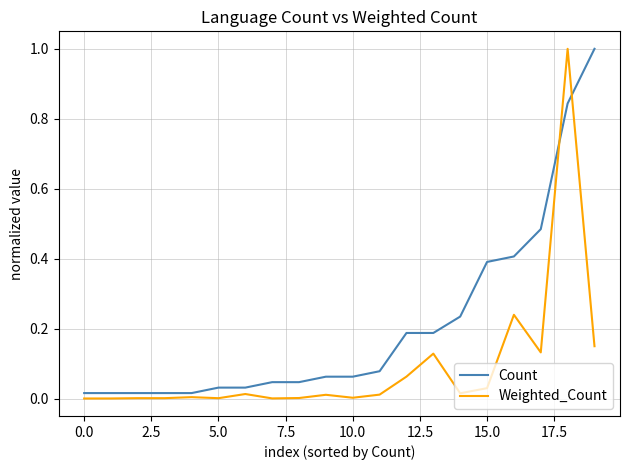

Which series has the largest total across all categories?

Count